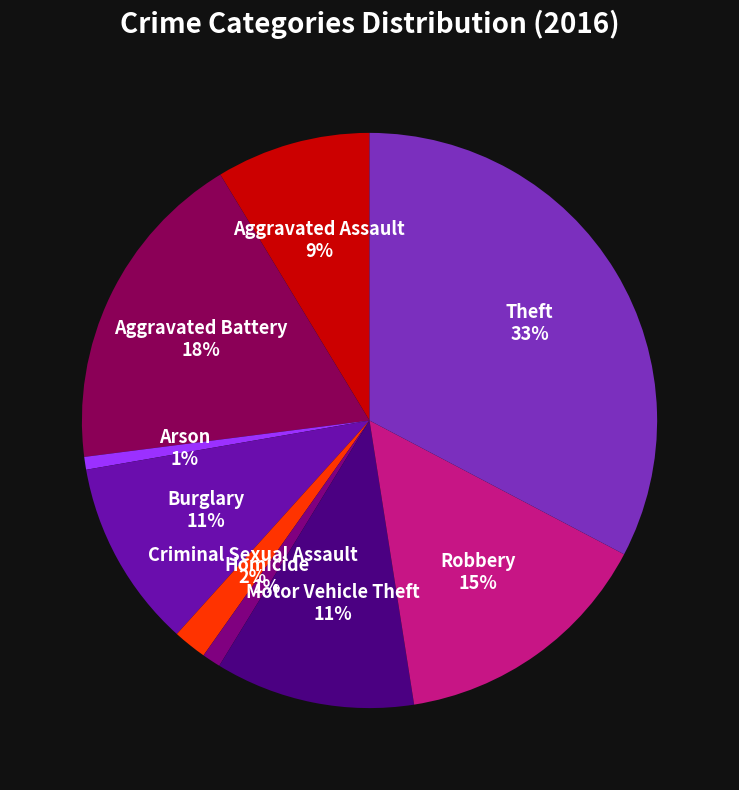

What is the largest slice in the pie chart?

Theft